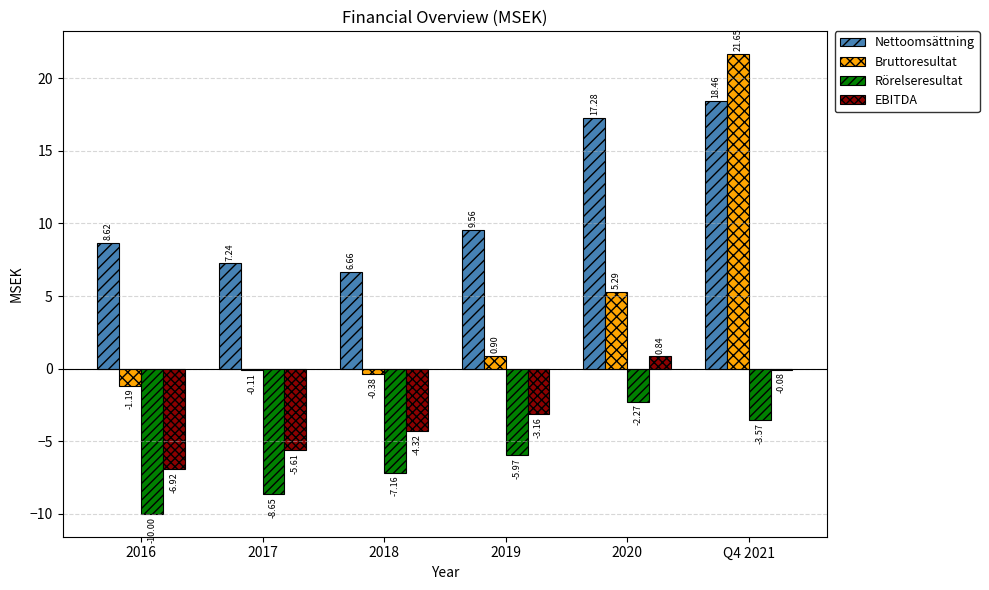

What is the sum of all Rörelseresultat values?

-37.6